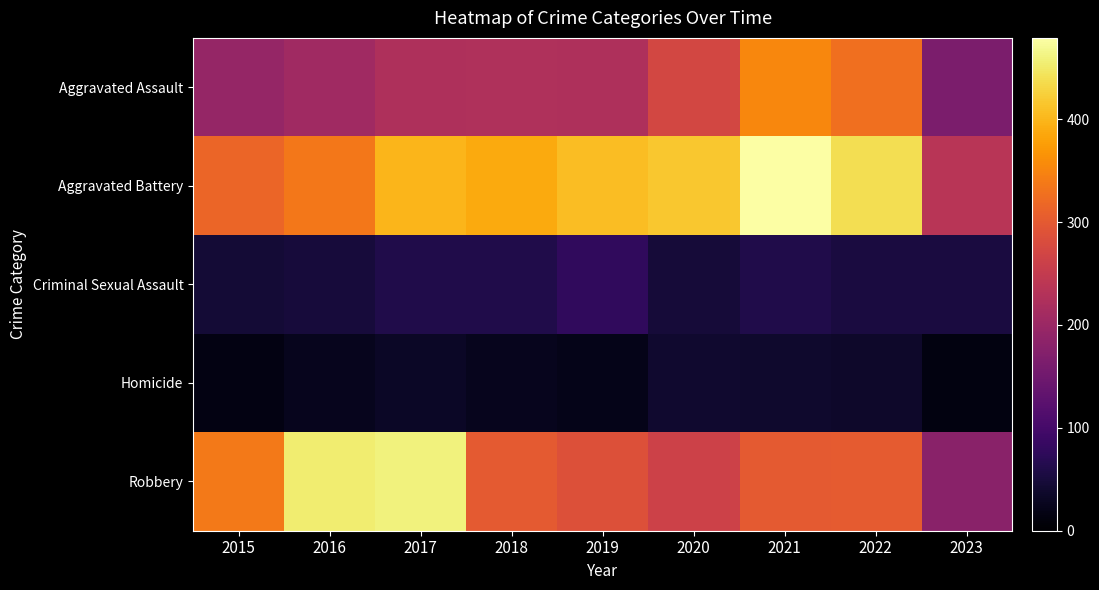

Reading left to right, transcribe all the data shown in this chart.

Aggravated Assault: 2015=194	2016=206	2017=224	2018=225	2019=223	2020=273	2021=352	2022=327	2023=163
Aggravated Battery: 2015=316	2016=336	2017=400	2018=389	2019=407	2020=416	2021=479	2022=439	2023=236
Criminal Sexual Assault: 2015=46	2016=50	2017=61	2018=60	2019=77	2020=48	2021=61	2022=54	2023=53
Homicide: 2015=15	2016=26	2017=33	2018=25	2019=22	2020=41	2021=38	2022=36	2023=14
Robbery: 2015=337	2016=454	2017=460	2018=301	2019=287	2020=263	2021=300	2022=303	2023=181